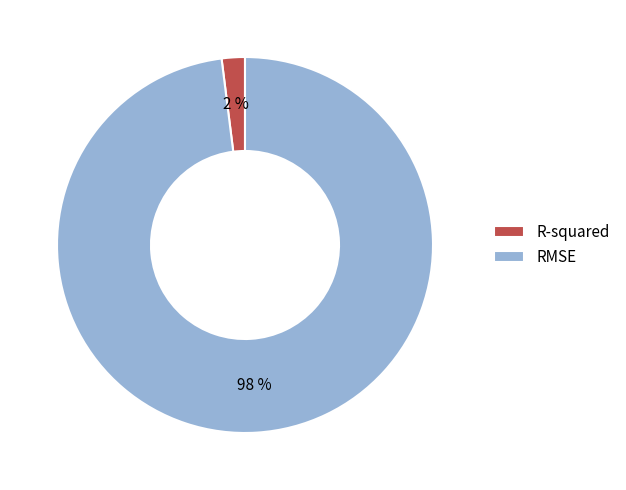

Is it true that RMSE is 98% of the pie?

True